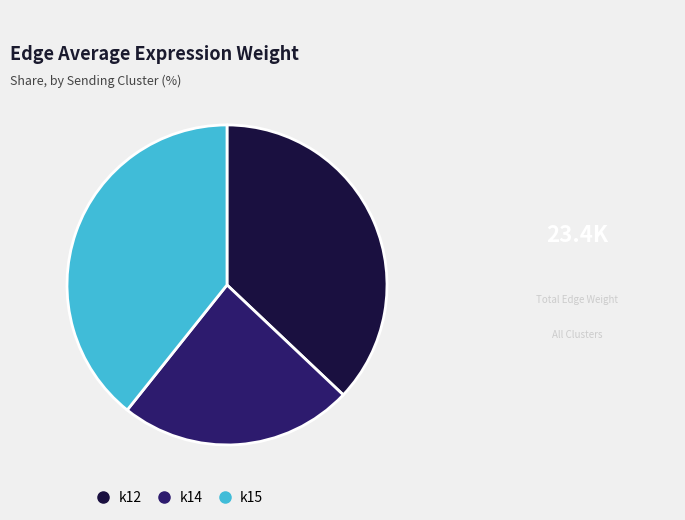

Is there any slice that represents more than half of the pie?

No